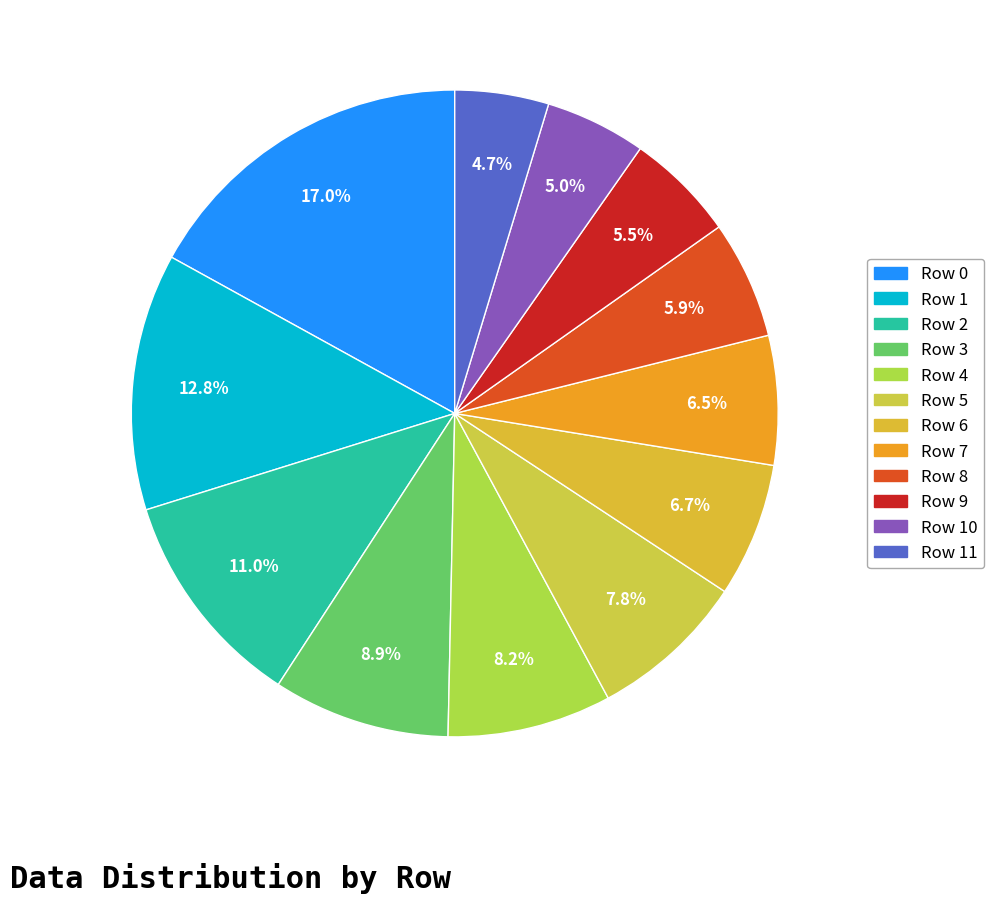

To the nearest percent, what is the difference between the largest and smallest slice percentages?

12%